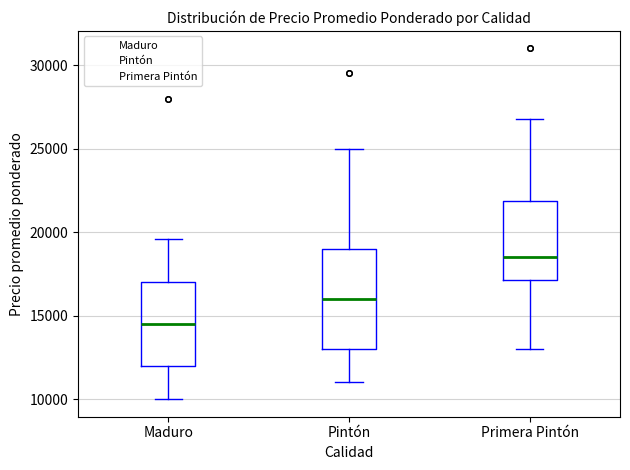

Where is the lower edge of the box for Pintón on the y-axis? The values are not printed on the chart, so give them approximately, as read against the axis.

13000